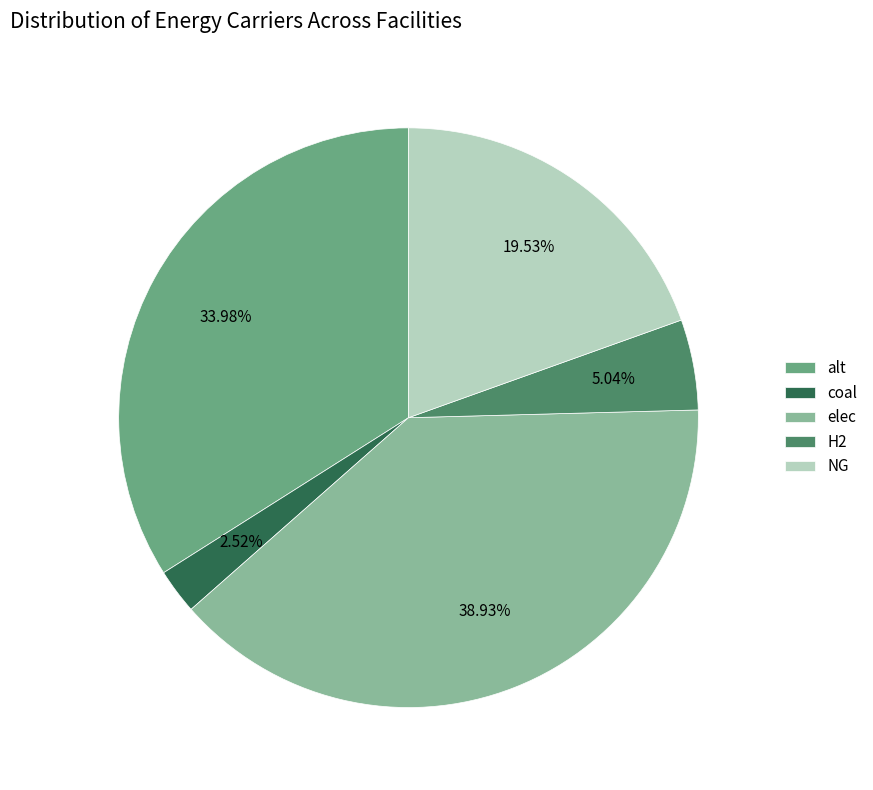

How many segments does this pie chart have?

5